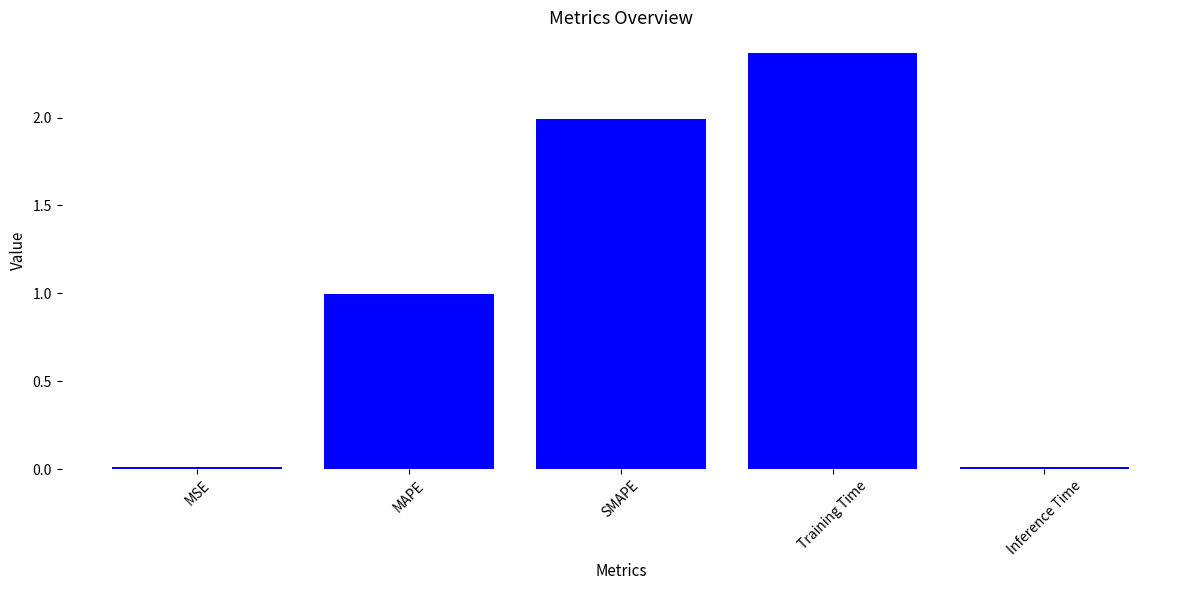

What is the difference between the values at MAPE and Training Time?

1.4